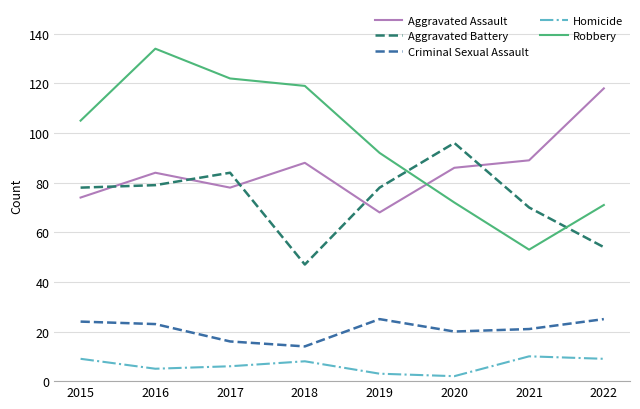

Between 2018 and 2022, which series saw the biggest shift?

Robbery